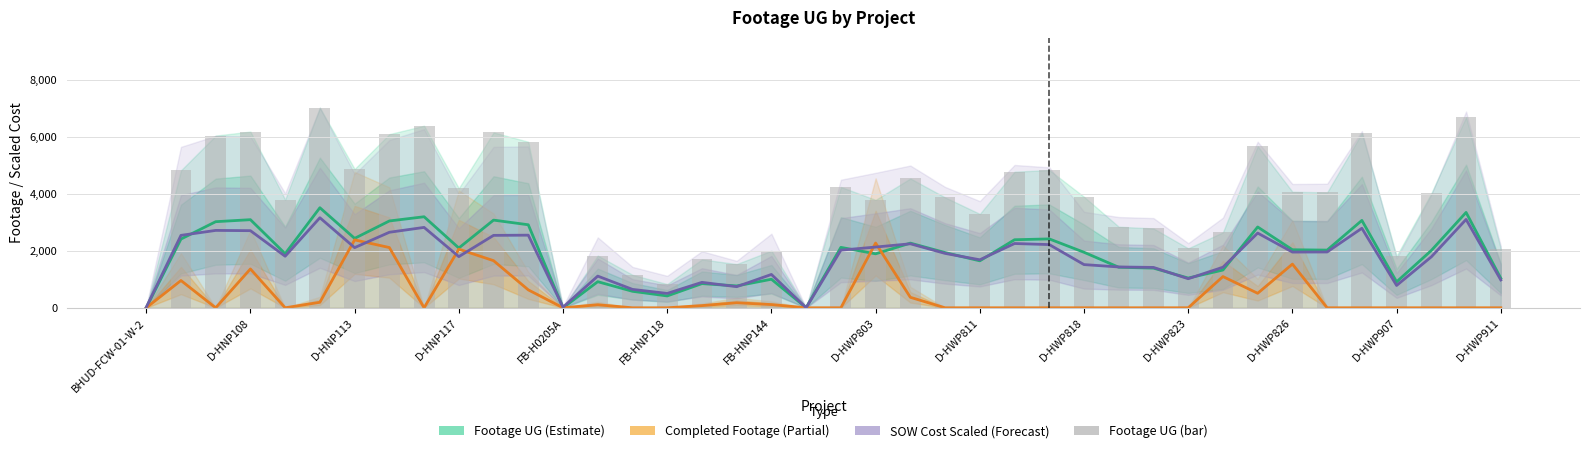

At how many categories does at least one series exceed 5705?

9